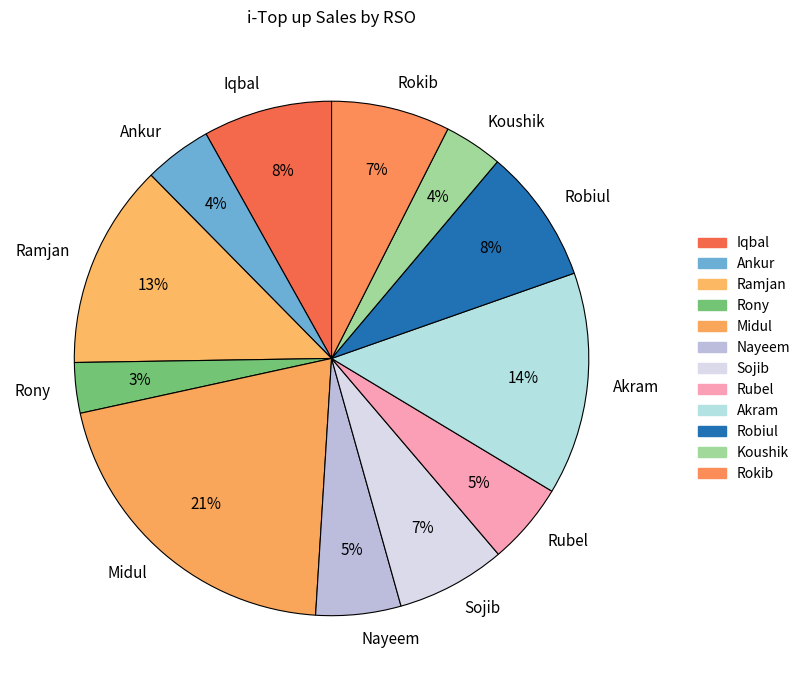

Does any single category account for the majority?

No